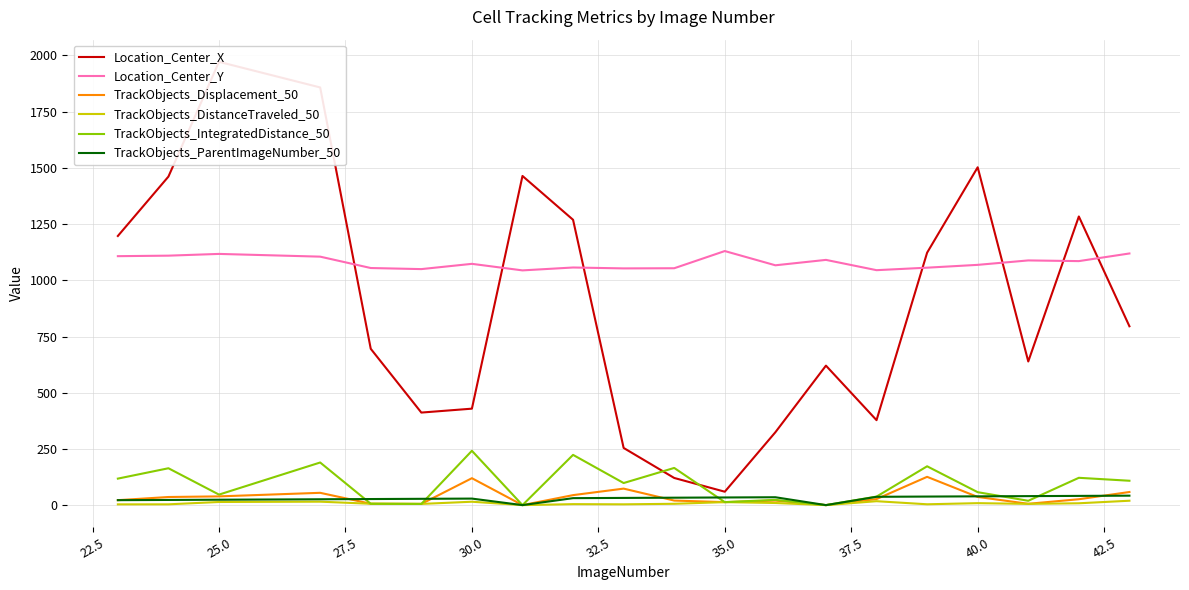

What is the lowest value of the Location_Center_Y series?

1044.1